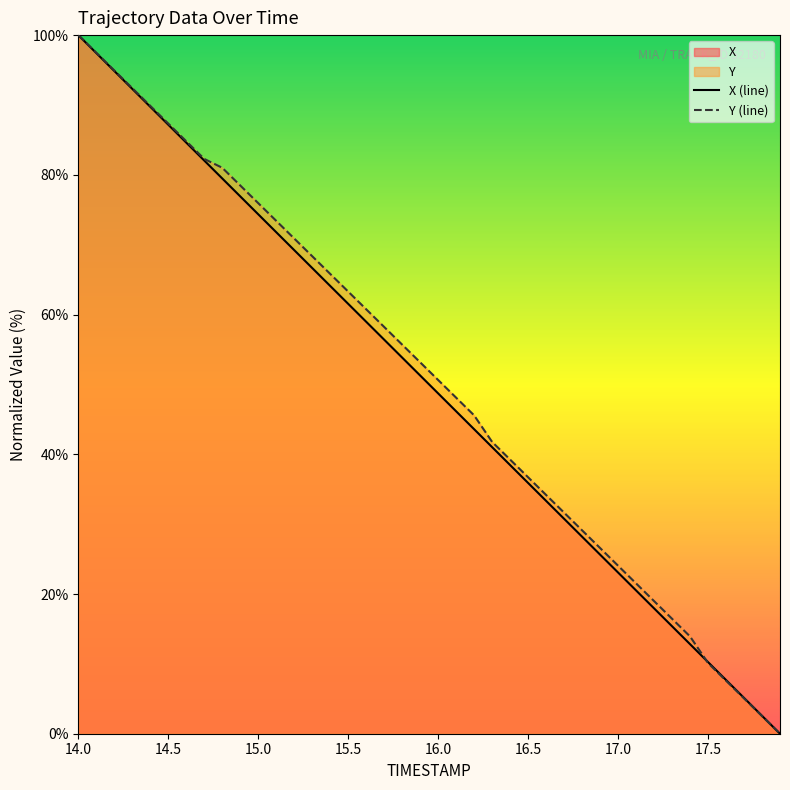

How many distinct data groups are displayed?

2